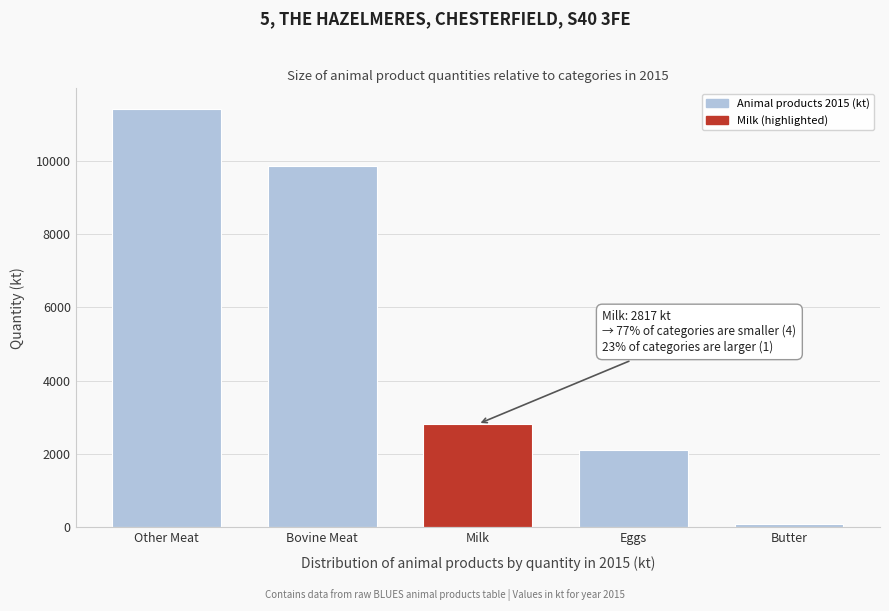

Reading left to right, list all the values displayed in this chart.

11407	9867	2817	2098	97